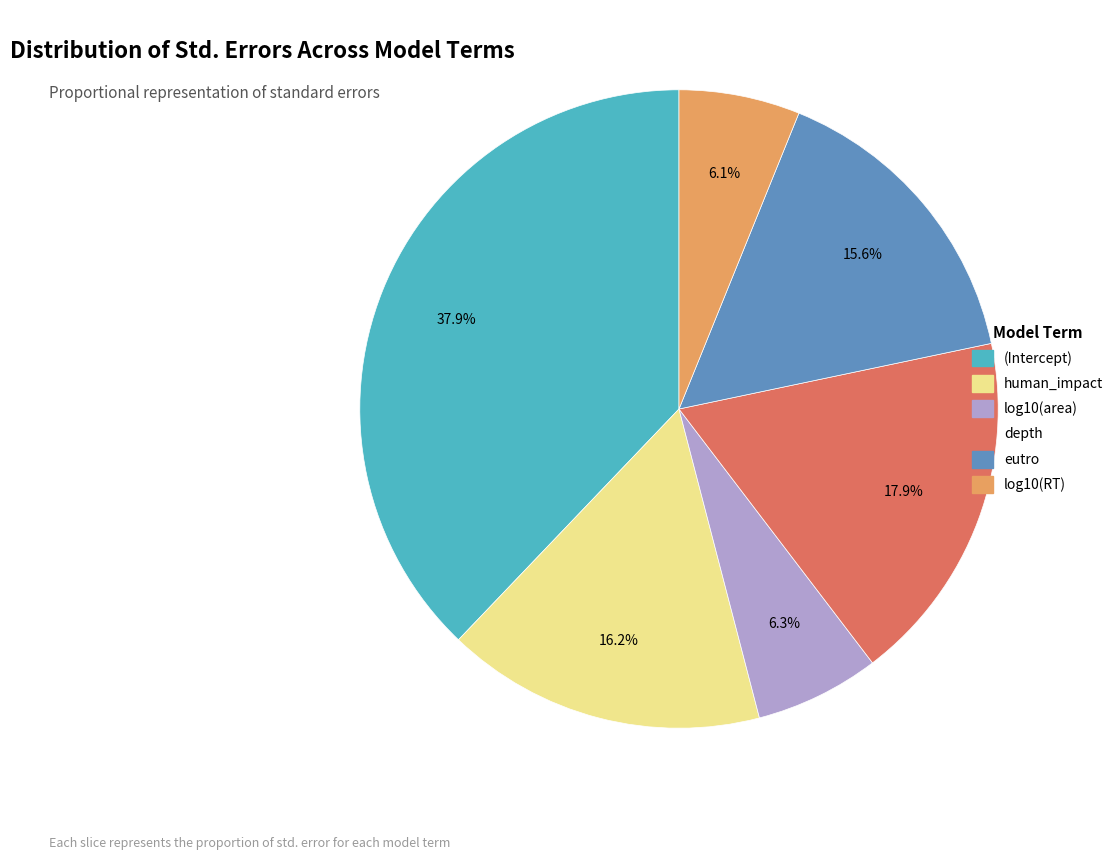

Is depth the majority of the pie?

No